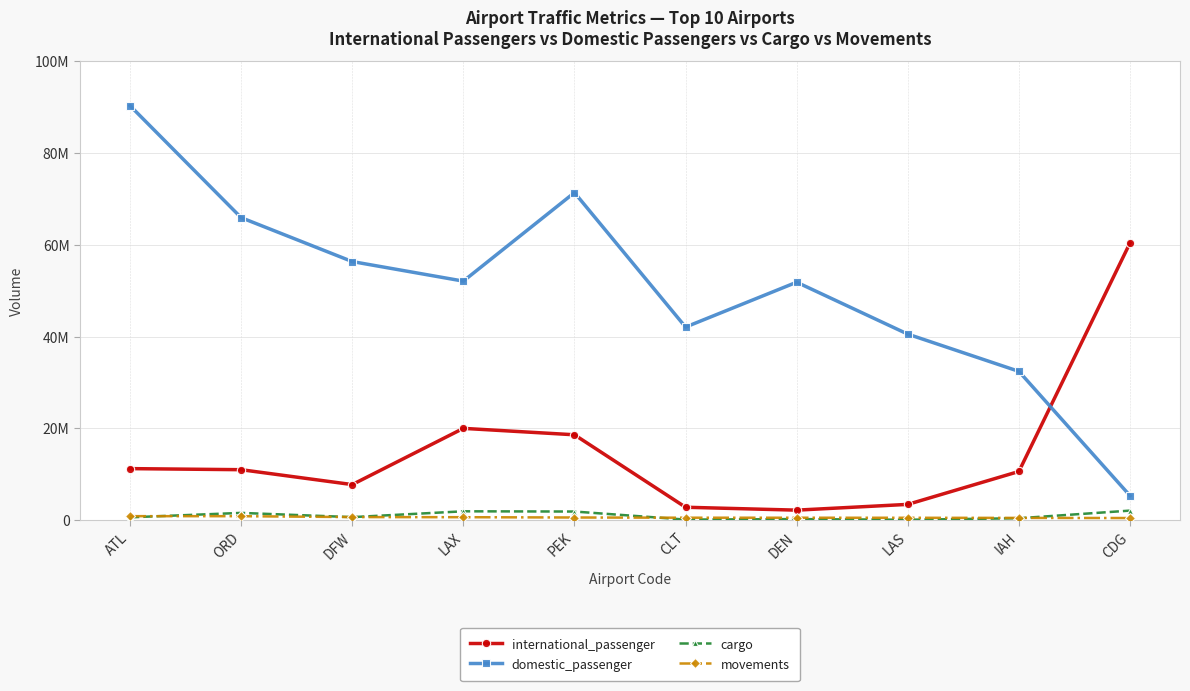

Which series has the largest range (max minus min)?

domestic_passenger